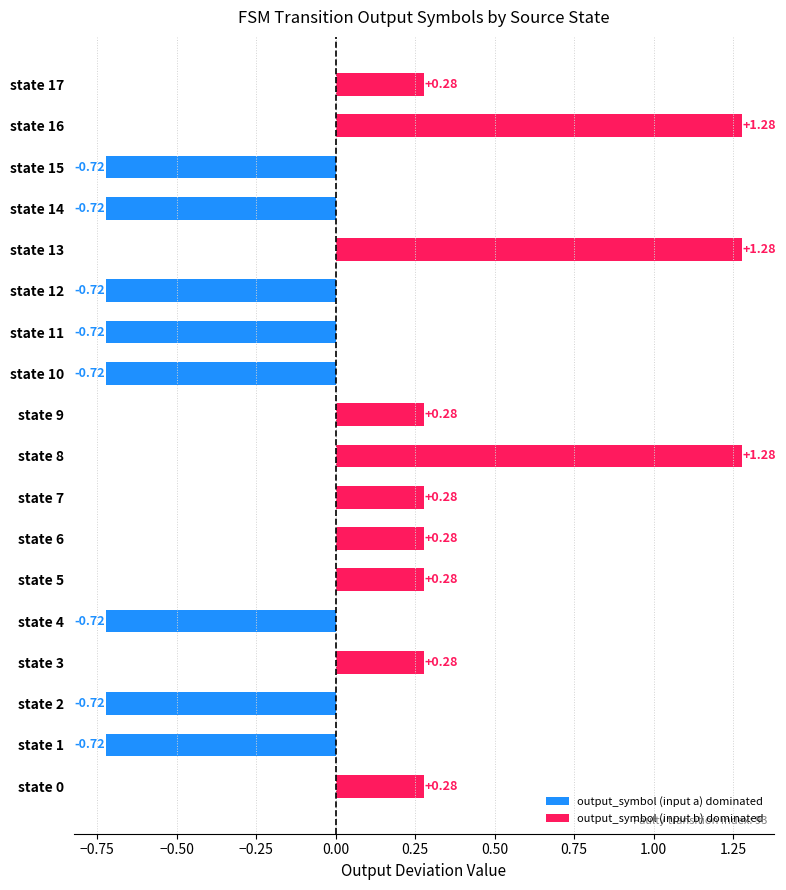

What is the difference between the values at state 2 and state 8?

2.0